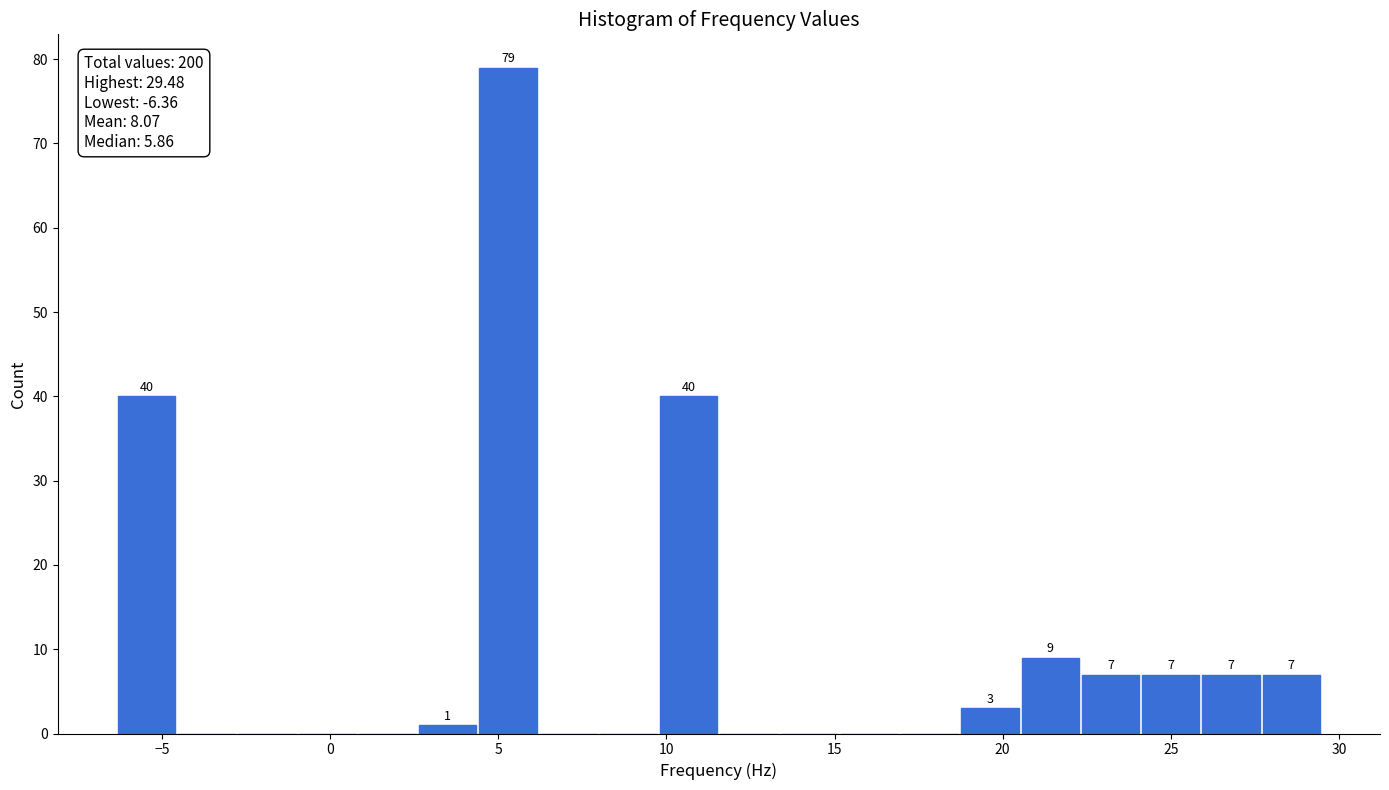

Around what value on the x-axis is the tallest bar? Give the approximate position of its centre, as read against the axis.

5.5